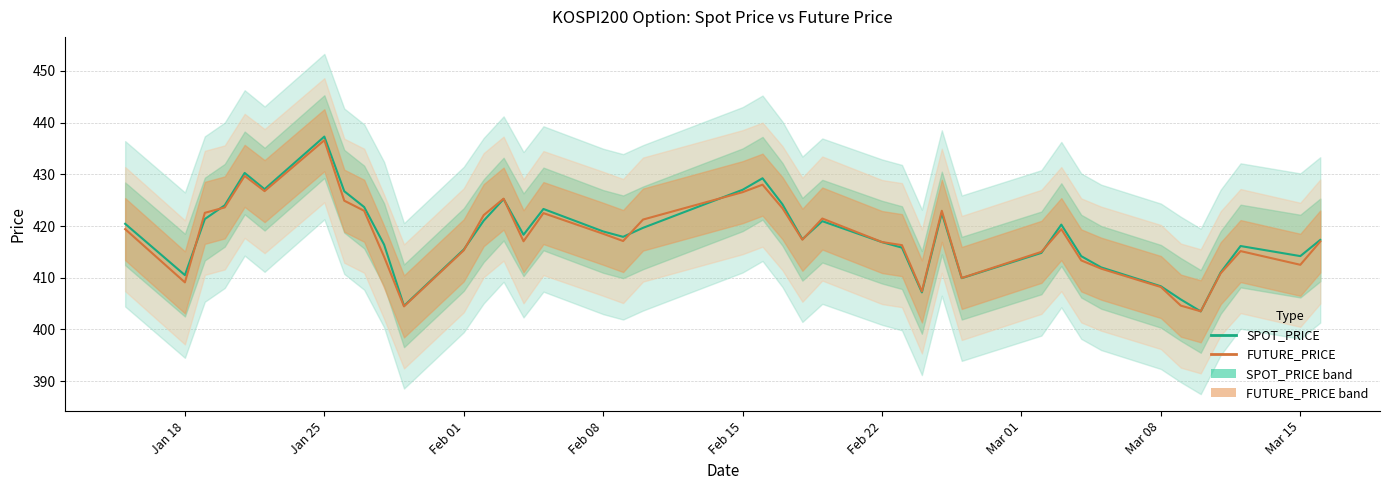

True or false: SPOT_PRICE has more than 0 interior local peaks.

True